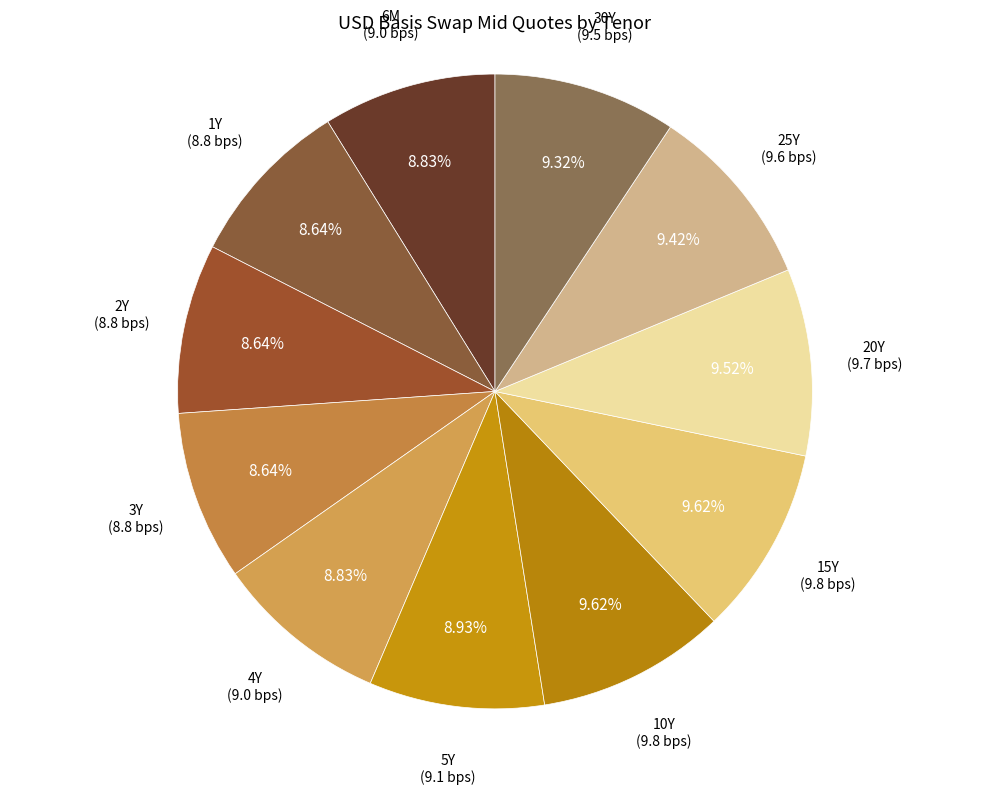

What is the ratio of the value at 30Y to the value at 6M?

1.1